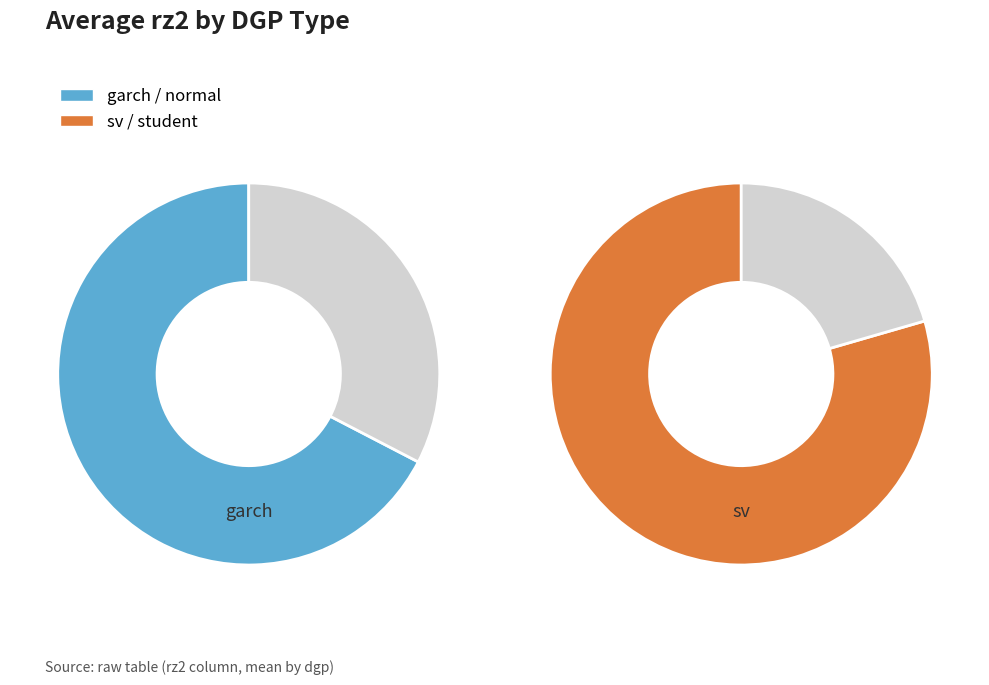

Between student and sv, which is larger?

sv